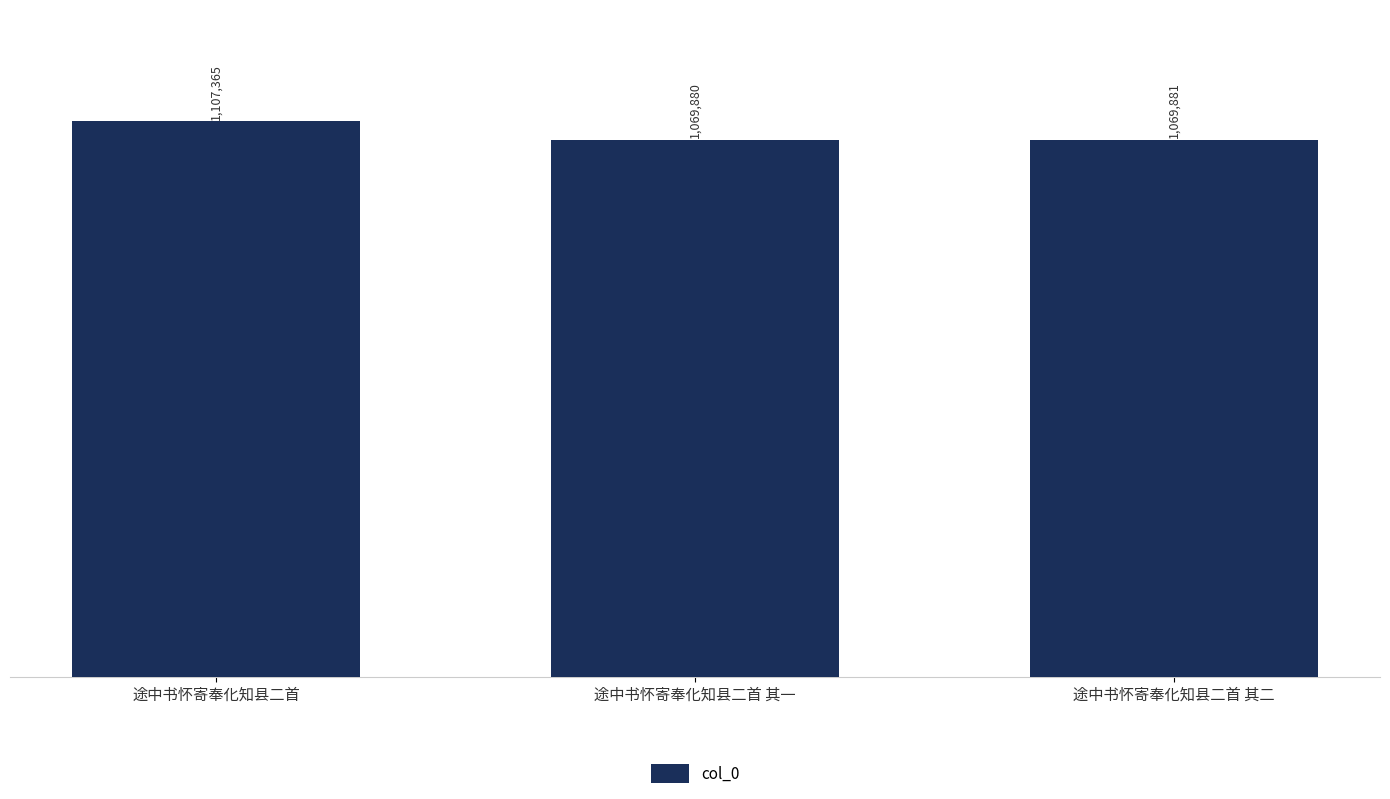

What is the ratio of the value at 途中书怀寄奉化知县二首 其一 to the value at 途中书怀寄奉化知县二首?

1.0